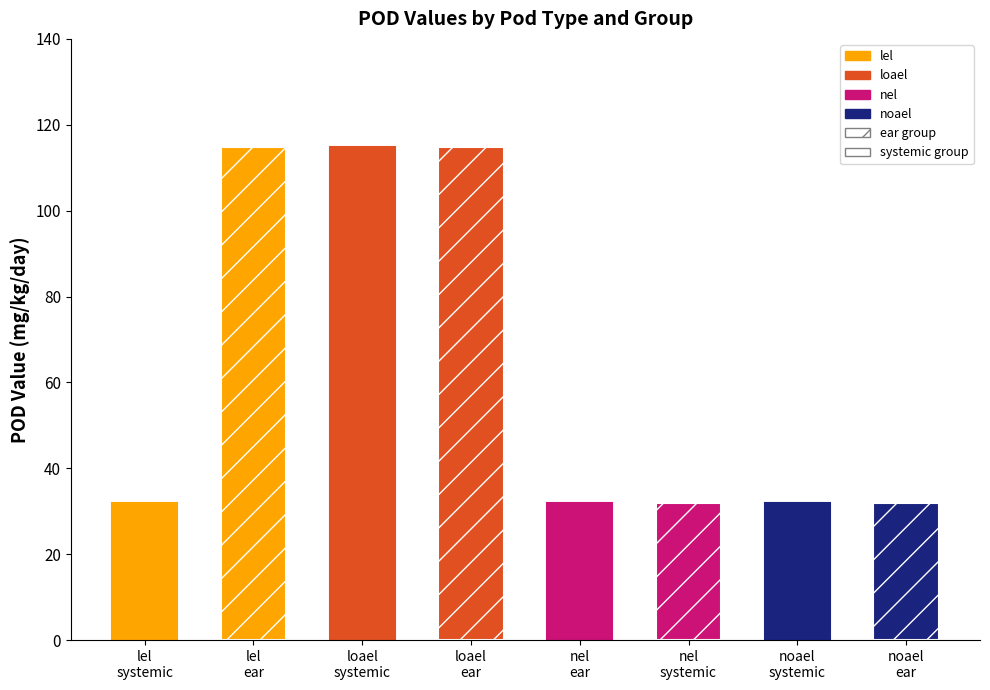

Reading left to right, extract all data points from this chart.

lel=31.9	lel=114.8	loael=114.8	loael=114.8	nel=31.9	nel=31.9	noael=31.9	noael=31.9